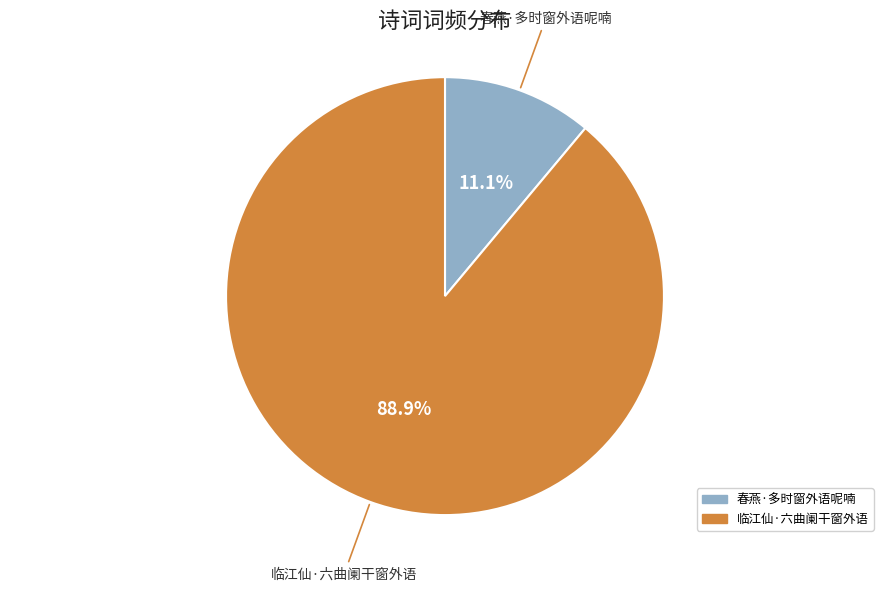

The 春燕·多时窗外语呢喃 slice represents 11% of the pie. True or false?

True